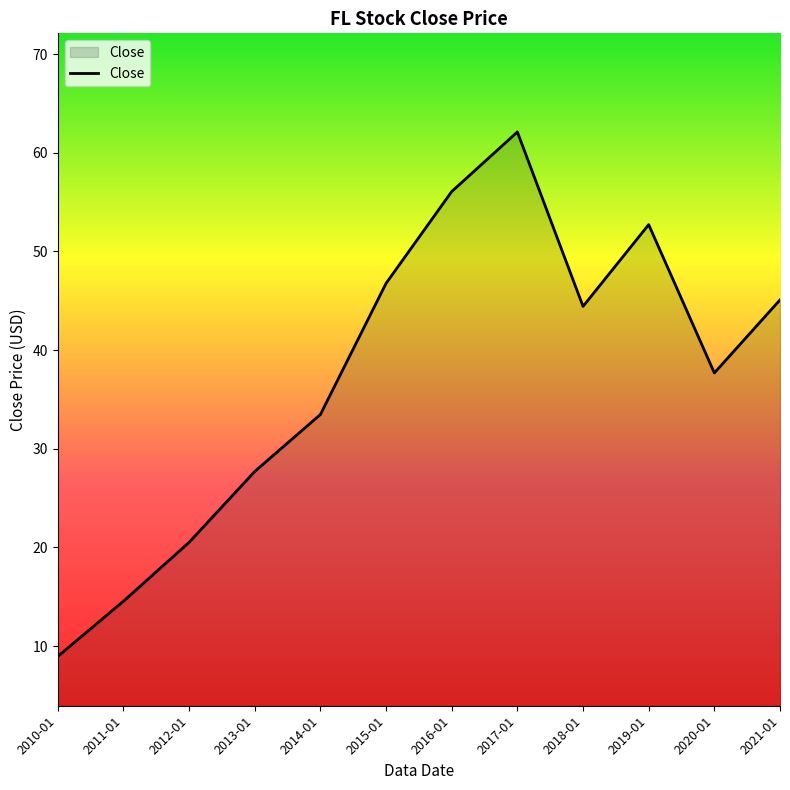

Where is the data nearest to the value 35?

2014-01